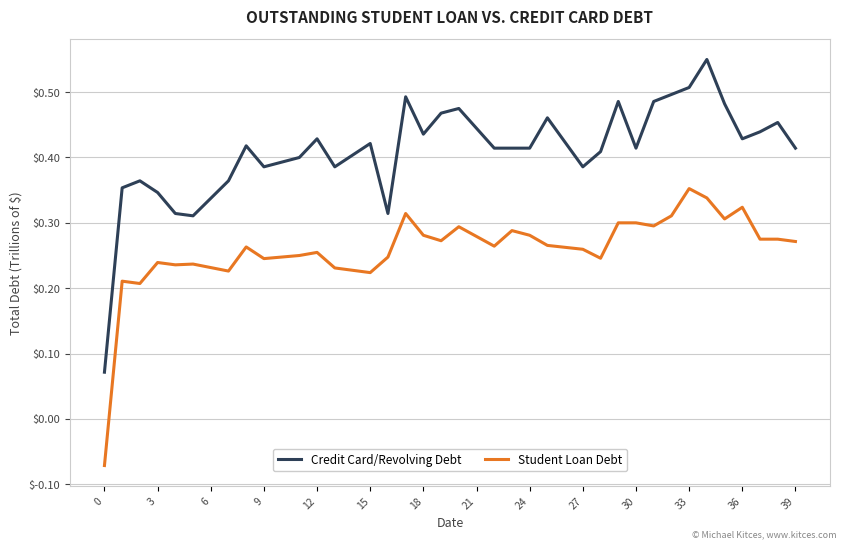

Which series has the widest spread of values?

Credit Card/Revolving Debt